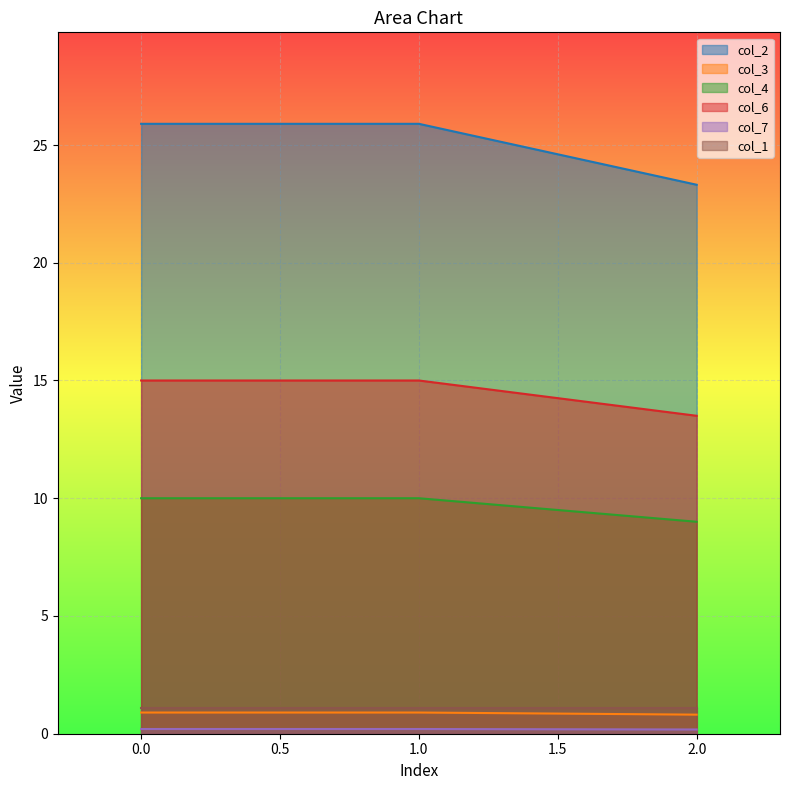

Read the col_7 value at 1.

0.2